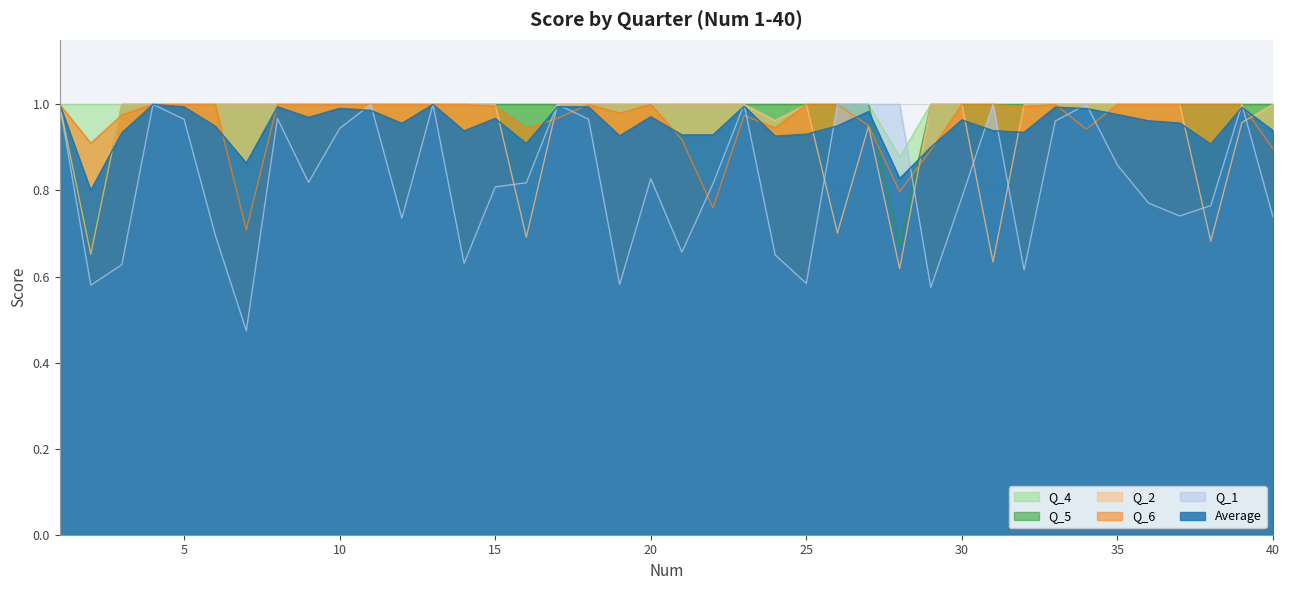

How many categories are shown in the chart?

40